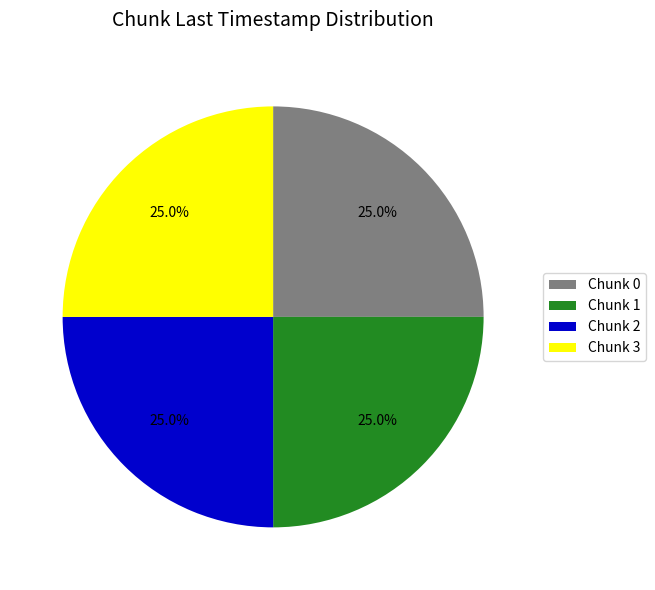

Does Chunk 2 account for over 50% of the chart?

No